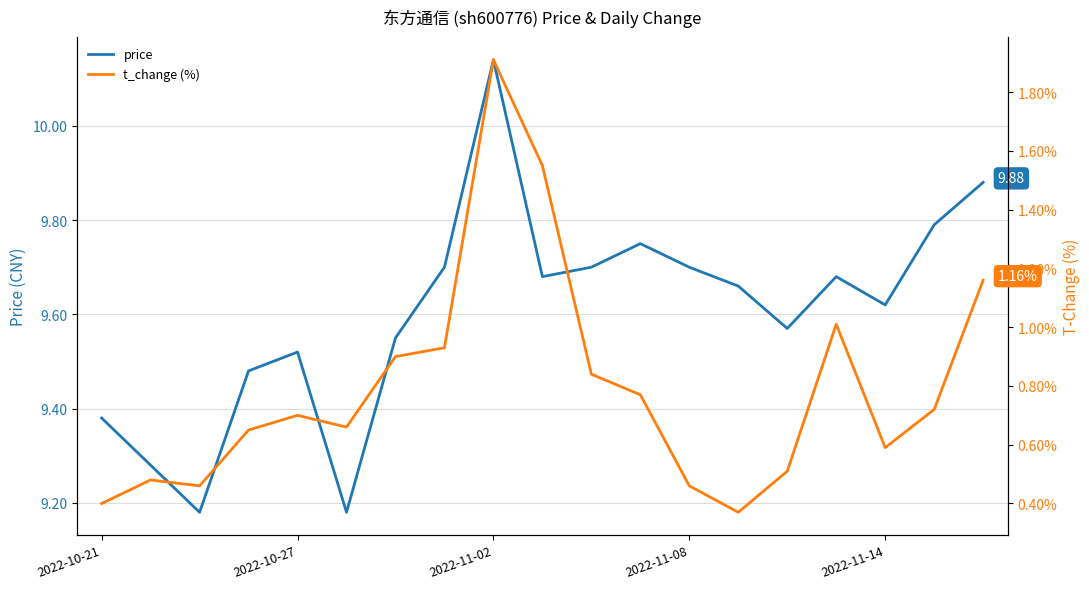

At which category does the chart reach its minimum across all series?

13